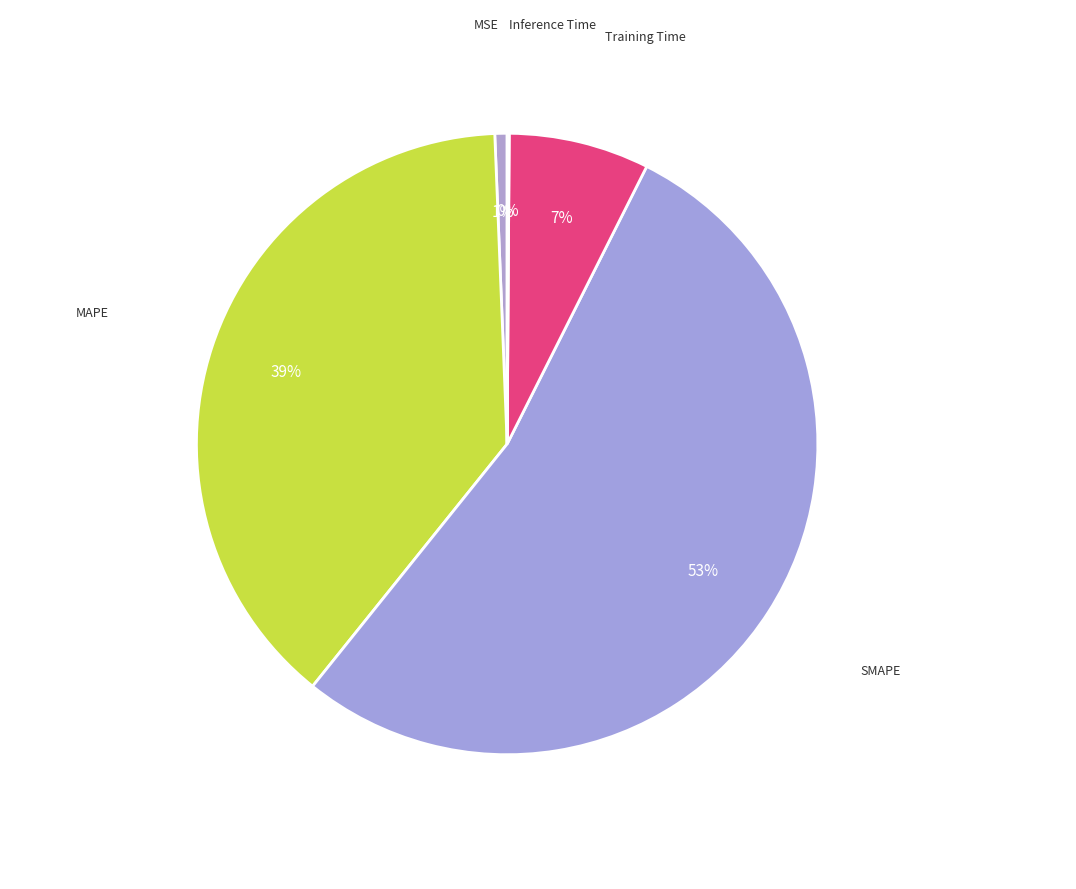

How many slices are in this pie chart?

5